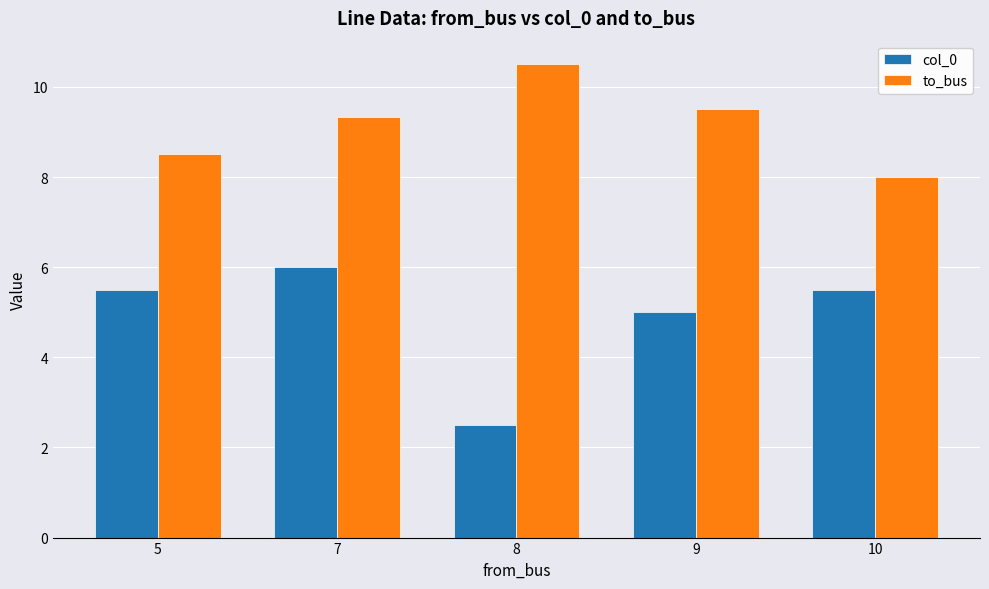

Which label corresponds to the smallest value in the chart?

8